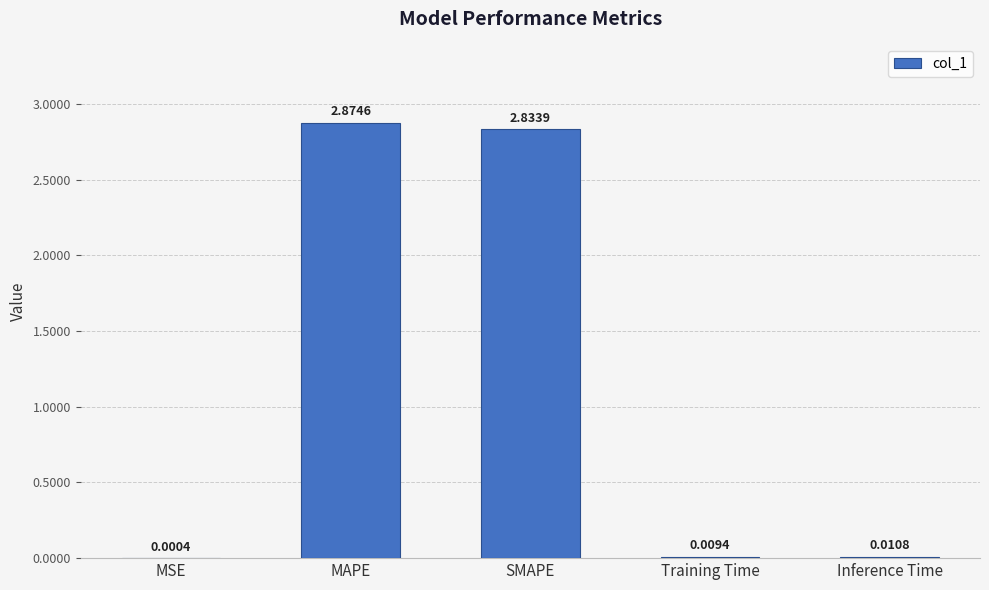

At which label is the value closest to 1?

Inference Time